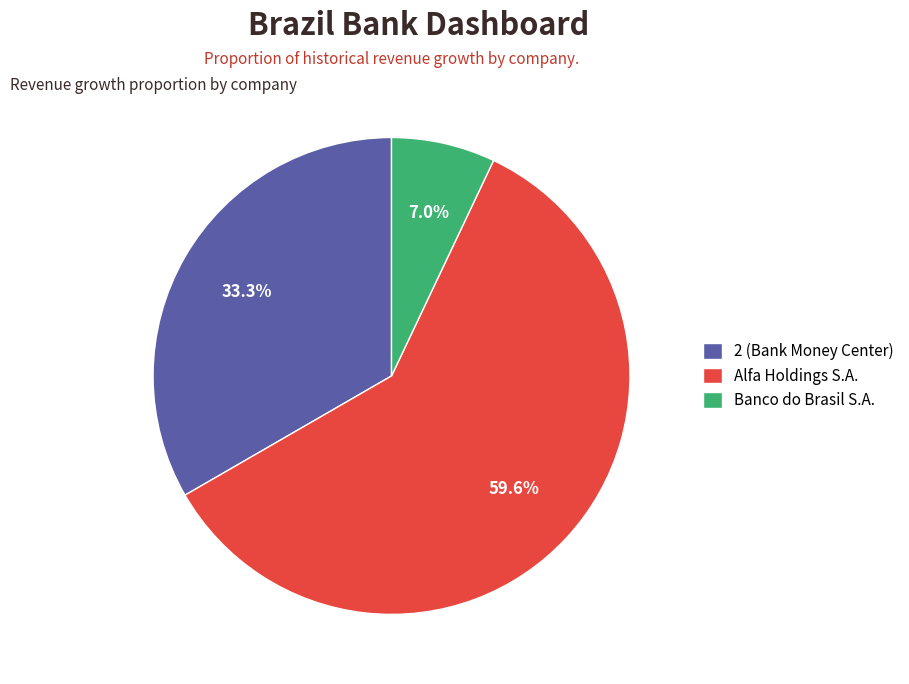

Which category has the biggest portion of the pie?

Alfa Holdings S.A.